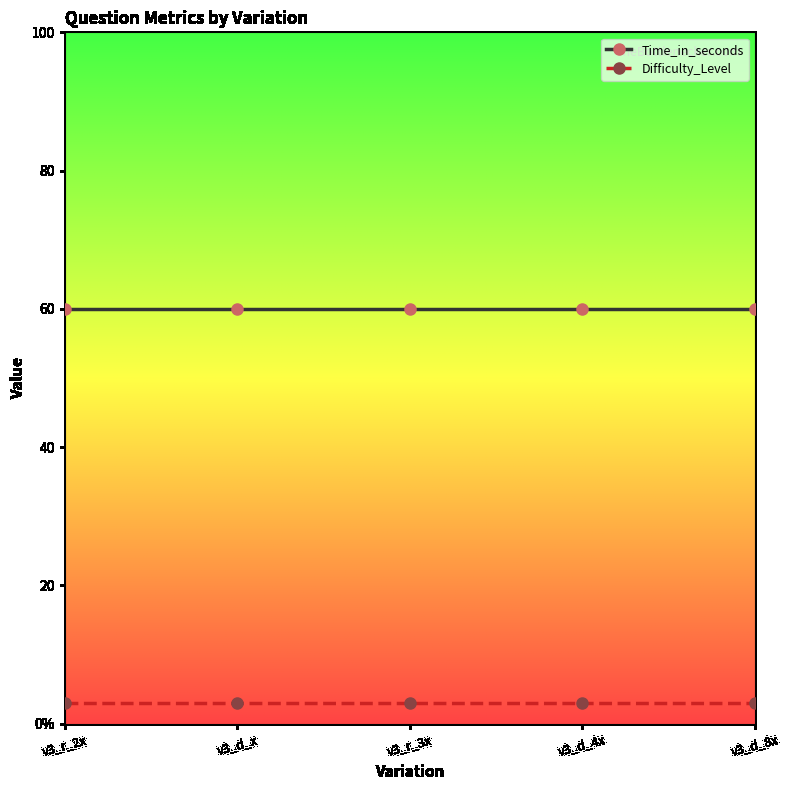

What are all the series names shown in the legend?

Time_in_seconds, Difficulty_Level